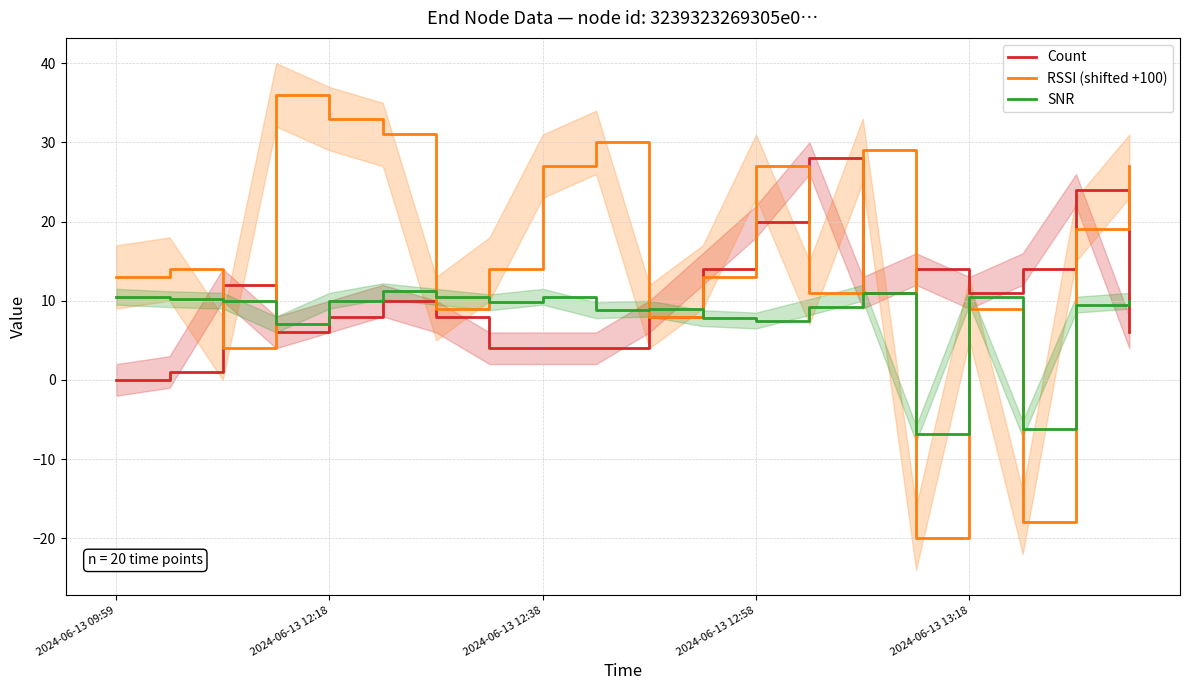

Reading left to right, transcribe all the data shown in this chart.

Count: 0.0	1.0	12.0	6.0	8.0	10.0	8.0	4.0	4.0	4.0	8.0	14.0	20.0	28.0	11.0	14.0	11.0	14.0	24.0	6.0
RSSI (shifted +100): 13.0	14.0	4.0	36.0	33.0	31.0	9.0	14.0	27.0	30.0	8.0	13.0	27.0	11.0	29.0	-20.0	9.0	-18.0	19.0	27.0
SNR: 10.5	10.2	10.0	7.0	10.0	11.2	10.5	9.8	10.5	8.8	9.0	7.8	7.5	9.2	11.0	-6.8	10.5	-6.2	9.5	10.0